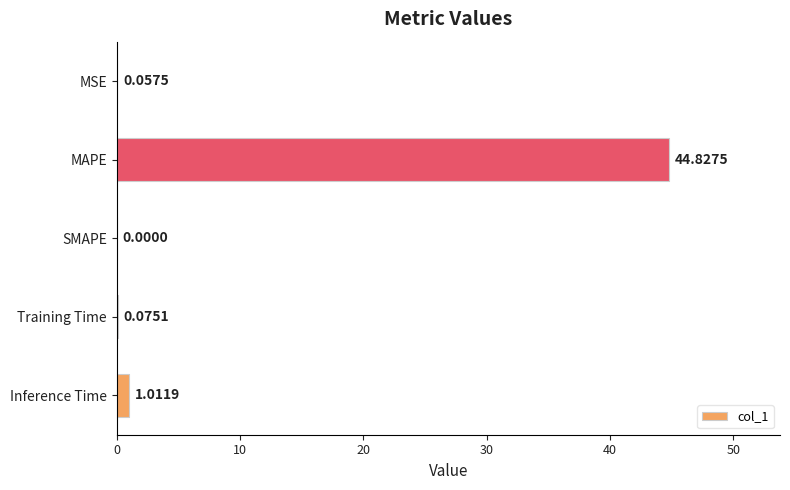

Between MAPE and MSE, which is larger?

MAPE